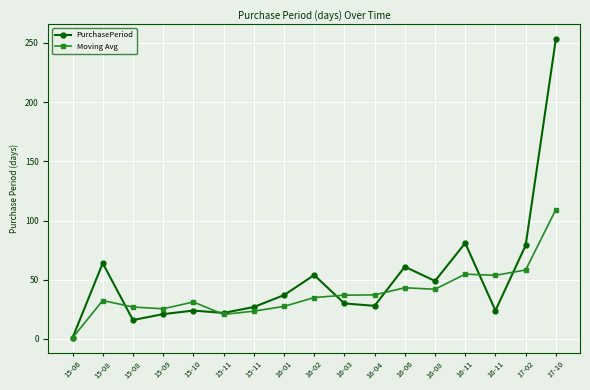

How many data points in PurchasePeriod are less than 30?

8